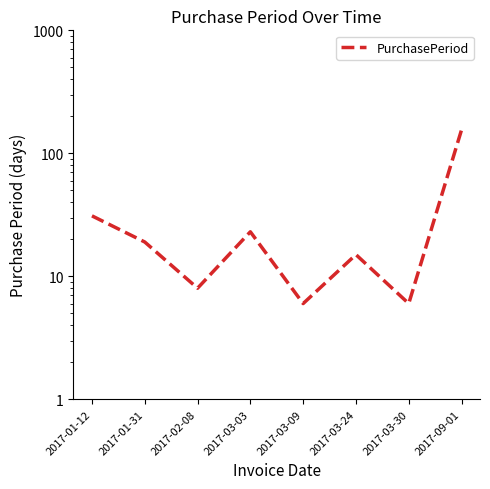

At which category does the data reach its first local valley?

2017-02-08